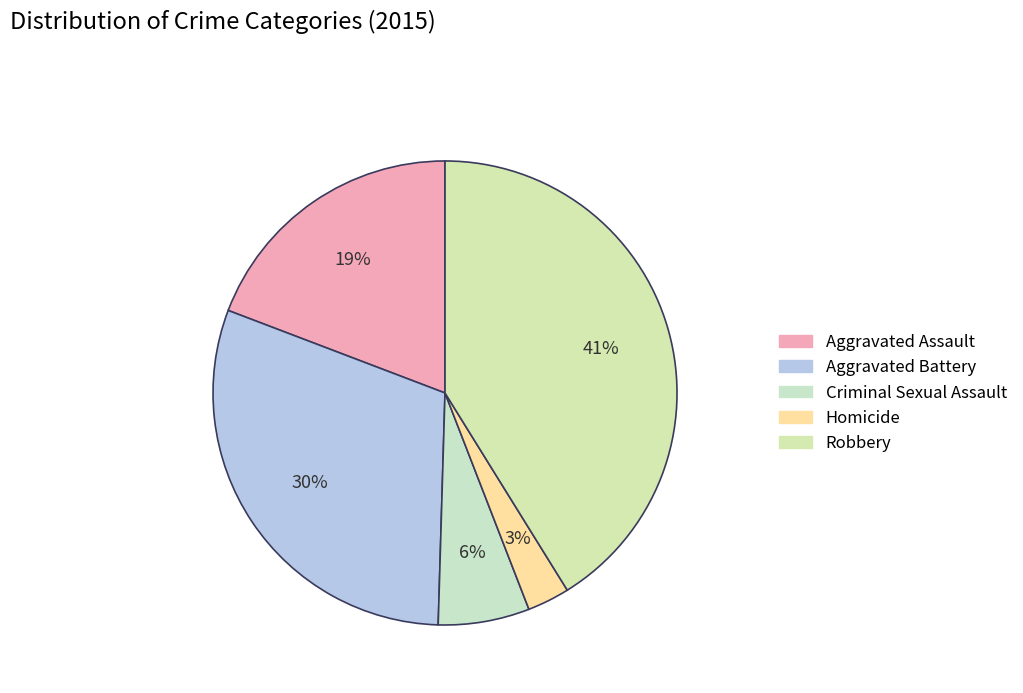

Which category has the smallest portion of the pie?

Homicide